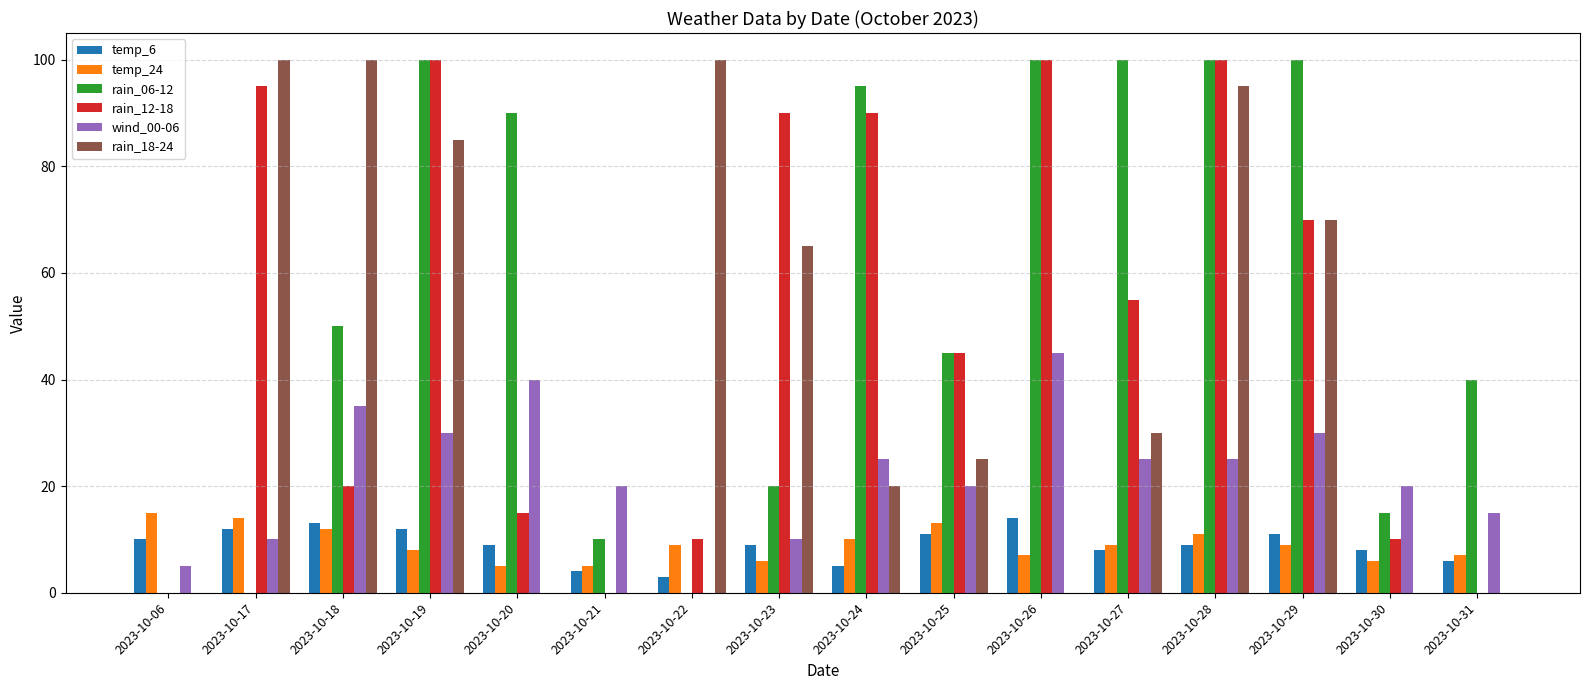

At which label does wind_00-06 reach its peak?

2023-10-26